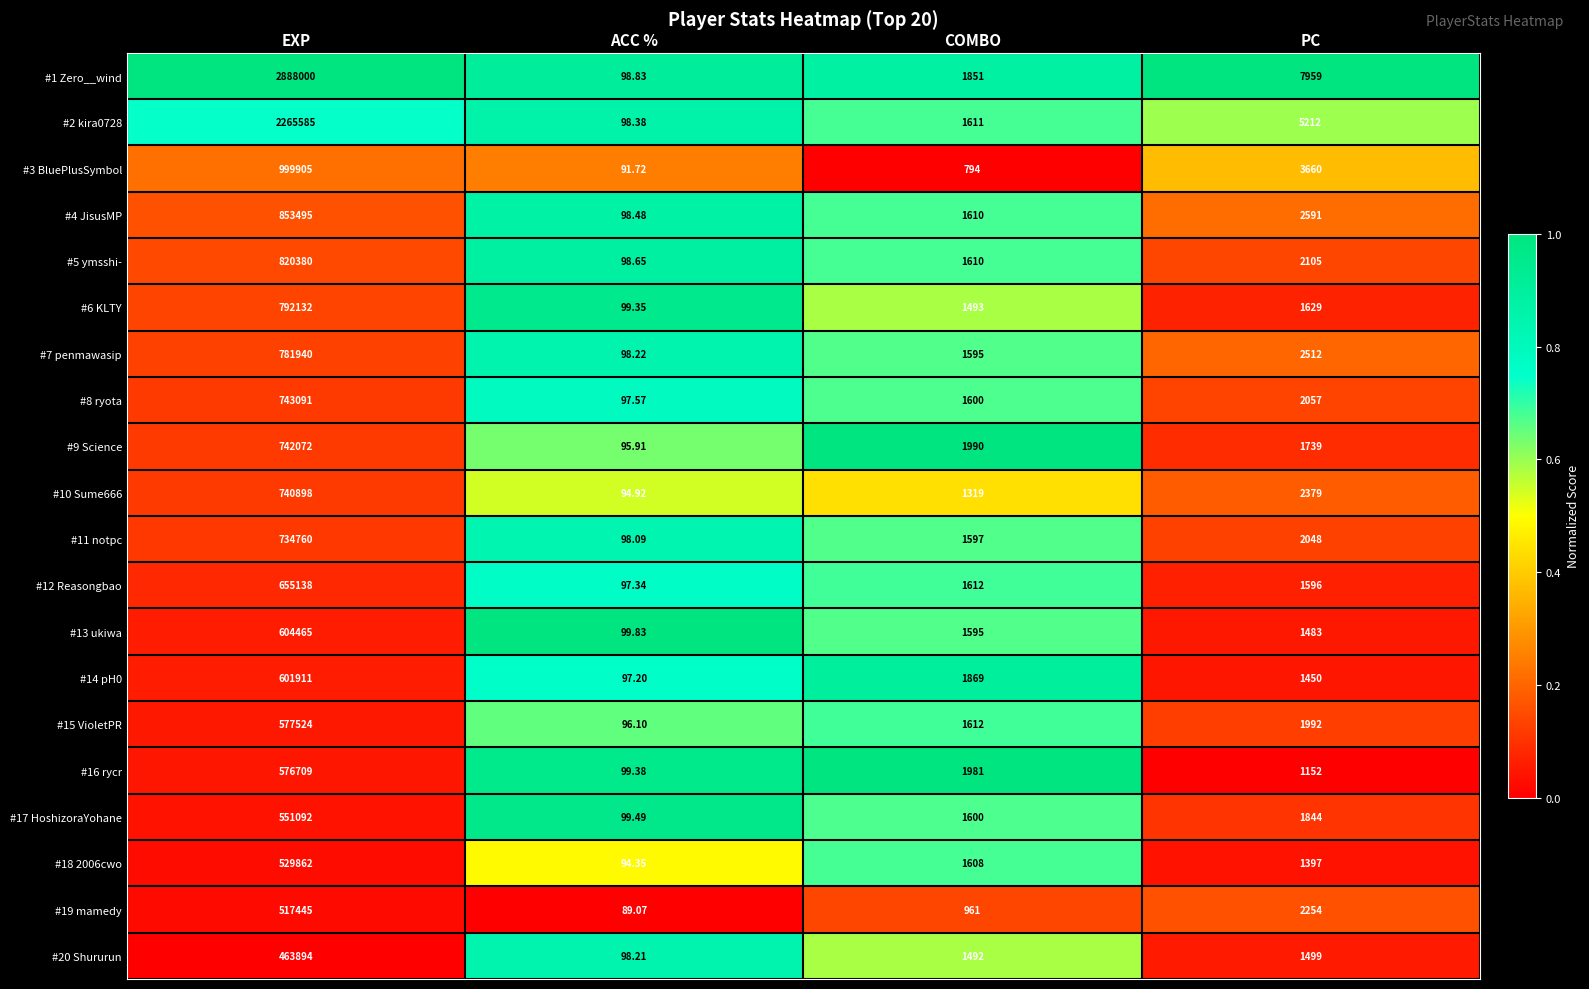

List the labels in order of #2 kira0728 value, smallest first.

ACC %, COMBO, PC, EXP